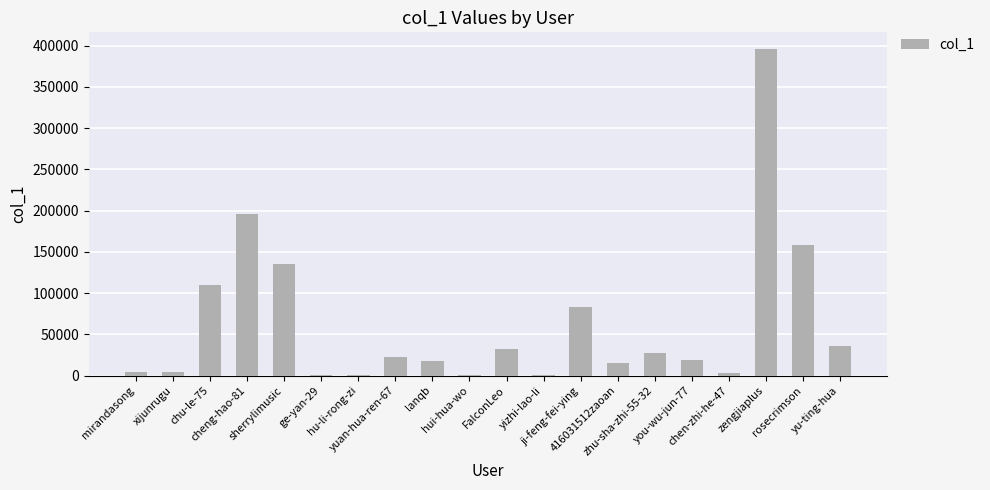

Between hui-hua-wo and FalconLeo, which is larger?

FalconLeo